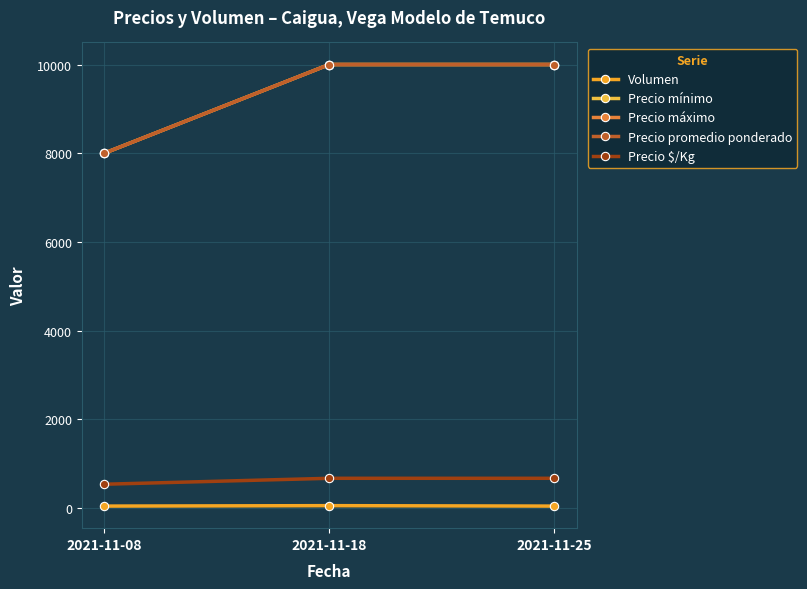

Is this an area chart (filled region under the line)?

No